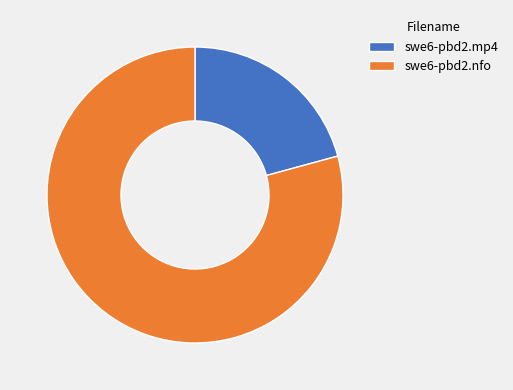

Rank the categories by value from lowest to highest.

swe6-pbd2.mp4, swe6-pbd2.nfo